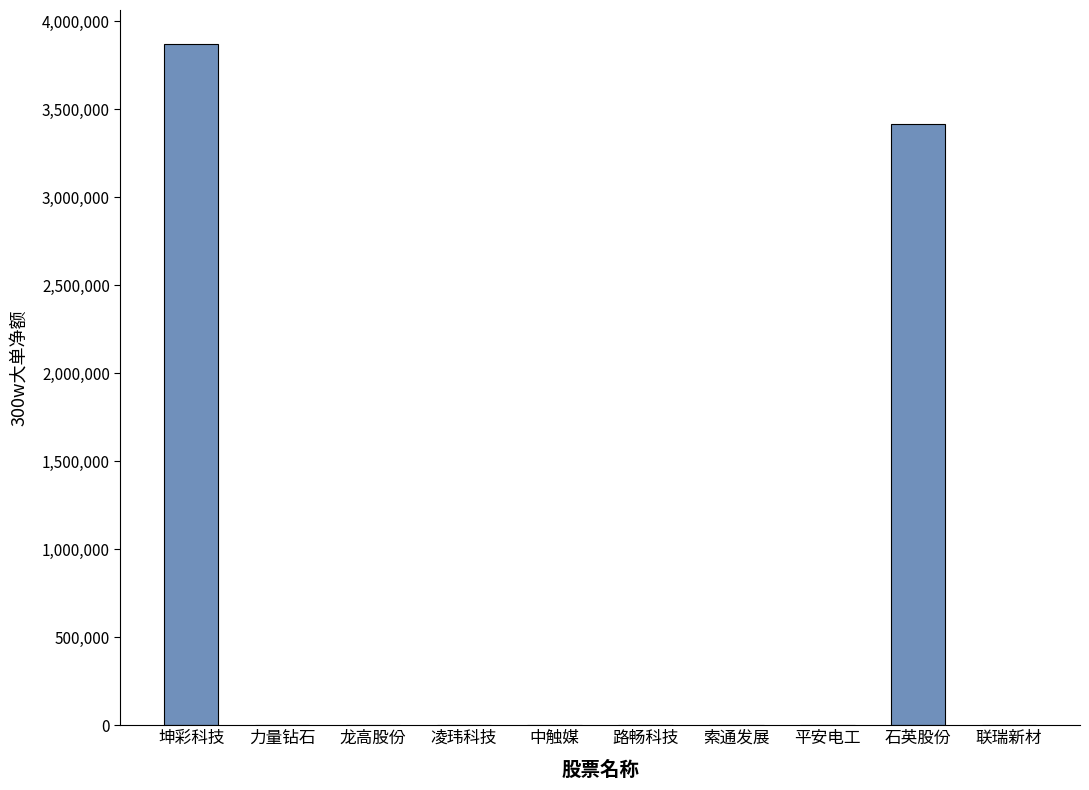

Which label corresponds to the largest value in the chart?

坤彩科技